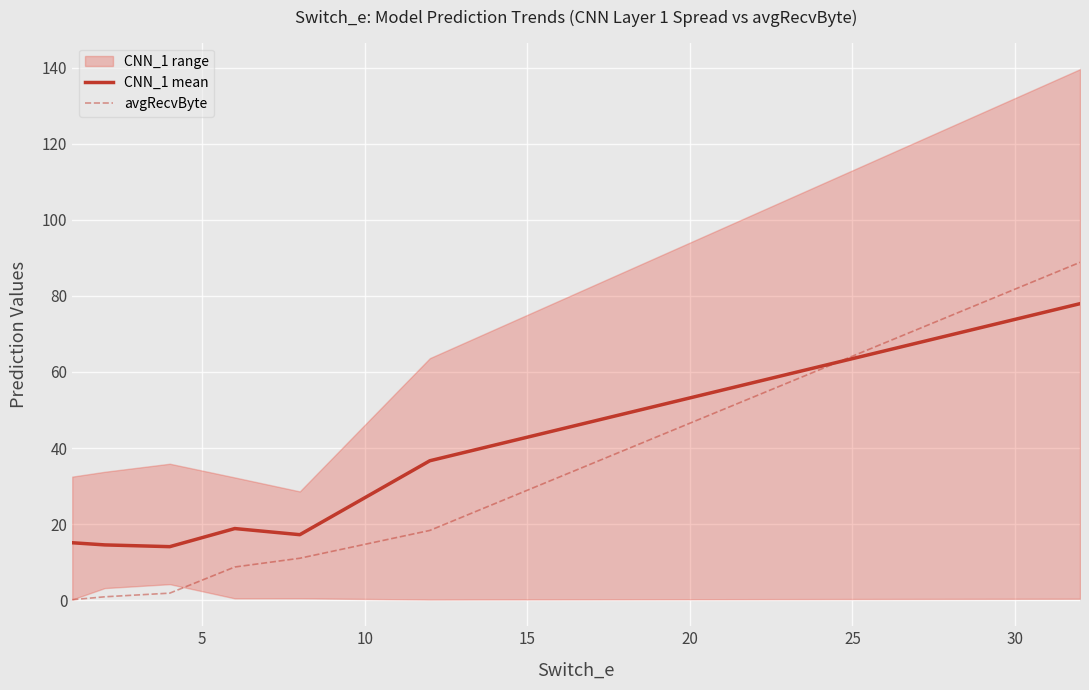

What is the maximum value for CNN_1 mean?

78.0